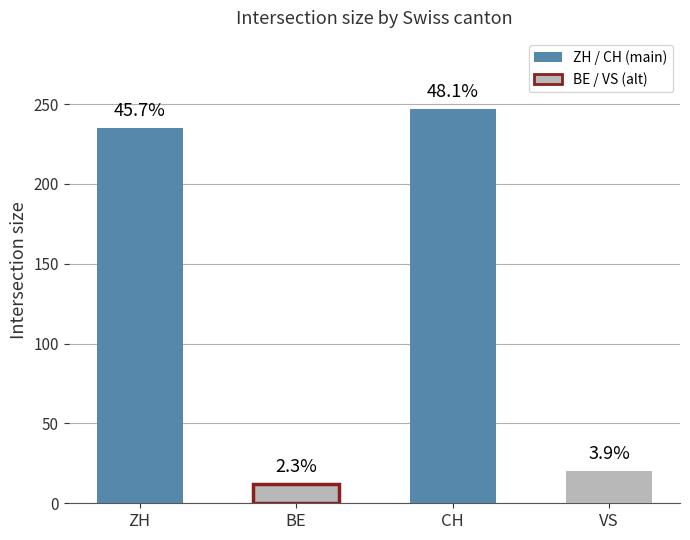

How many bars are there in total?

4